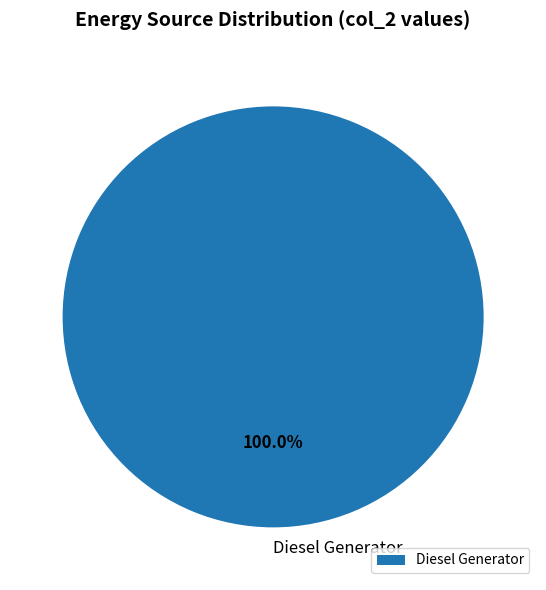

Which category accounts for the majority?

Diesel Generator